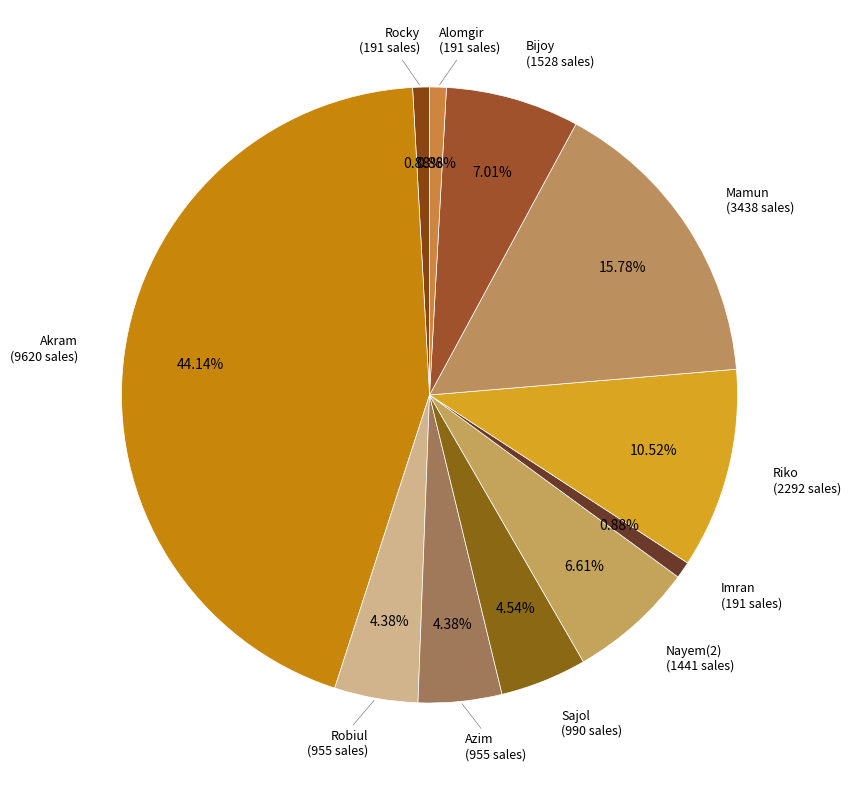

What percentage is the Alomgir slice, to the nearest percent?

1%